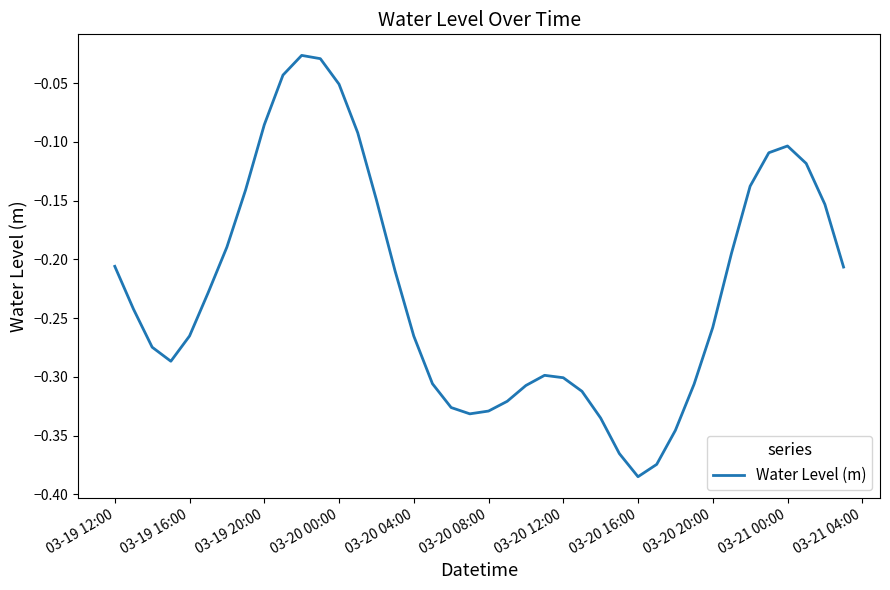

How many distinct data groups are displayed?

1